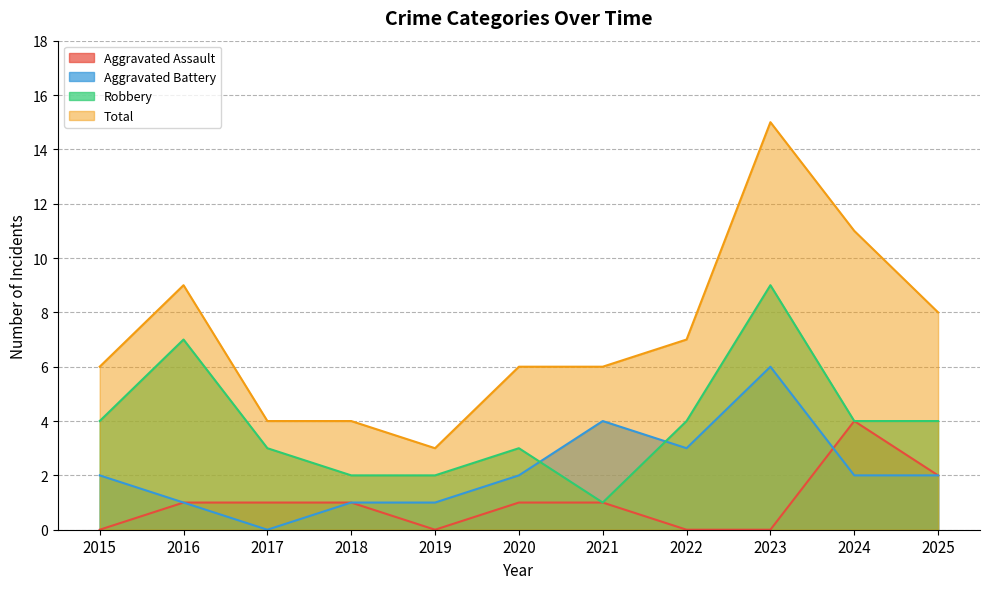

How many interior local peaks does the Total series have?

2